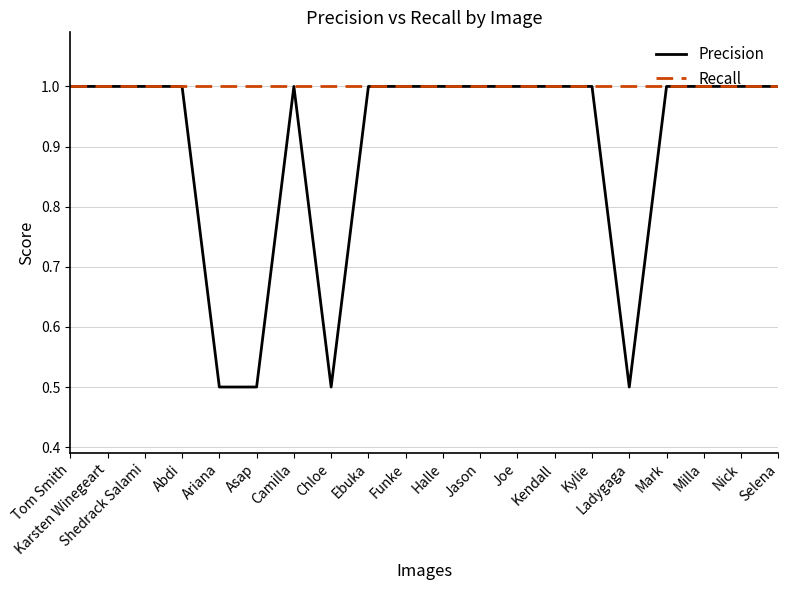

Which series changed the most between Ebuka and Ladygaga?

Precision